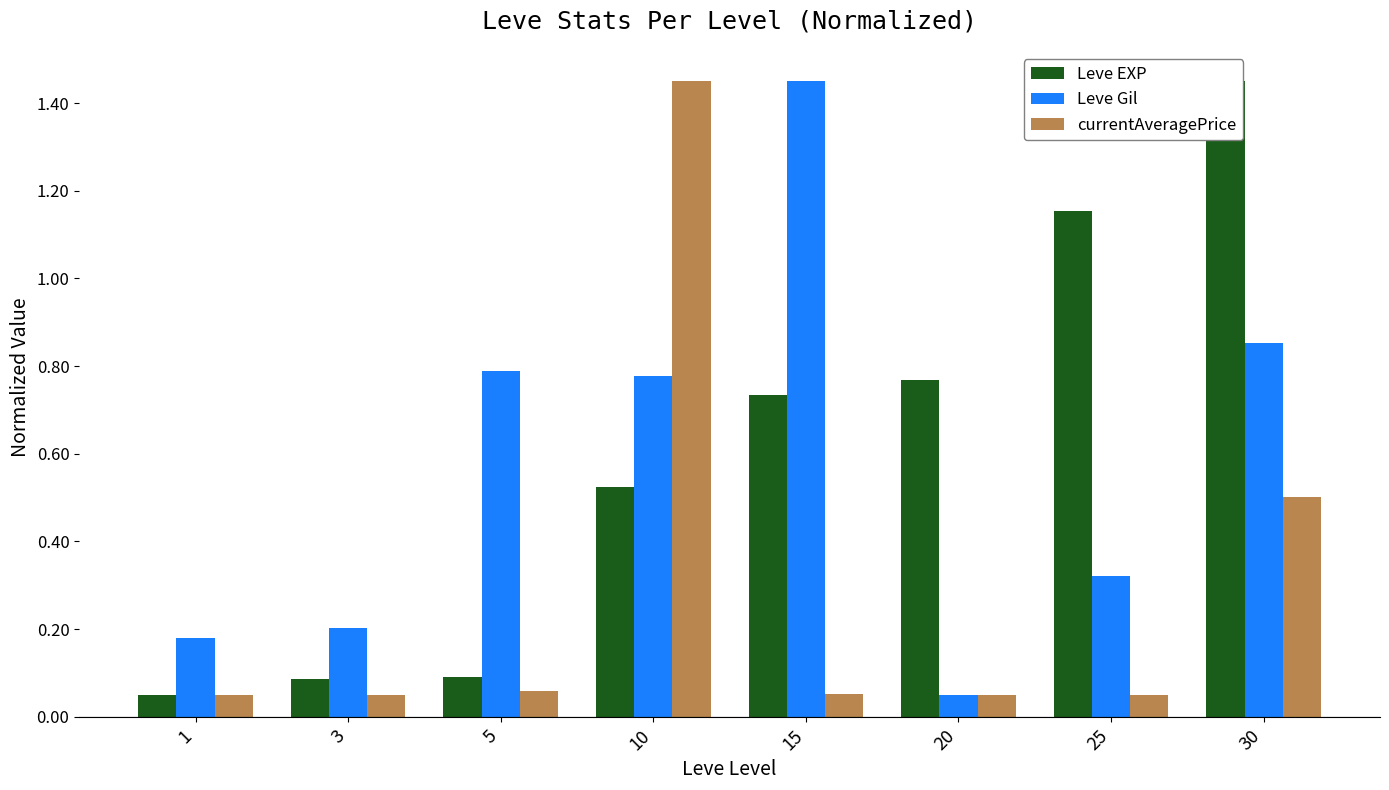

What is the difference between the Leve Gil values at 30 and 10?

0.1